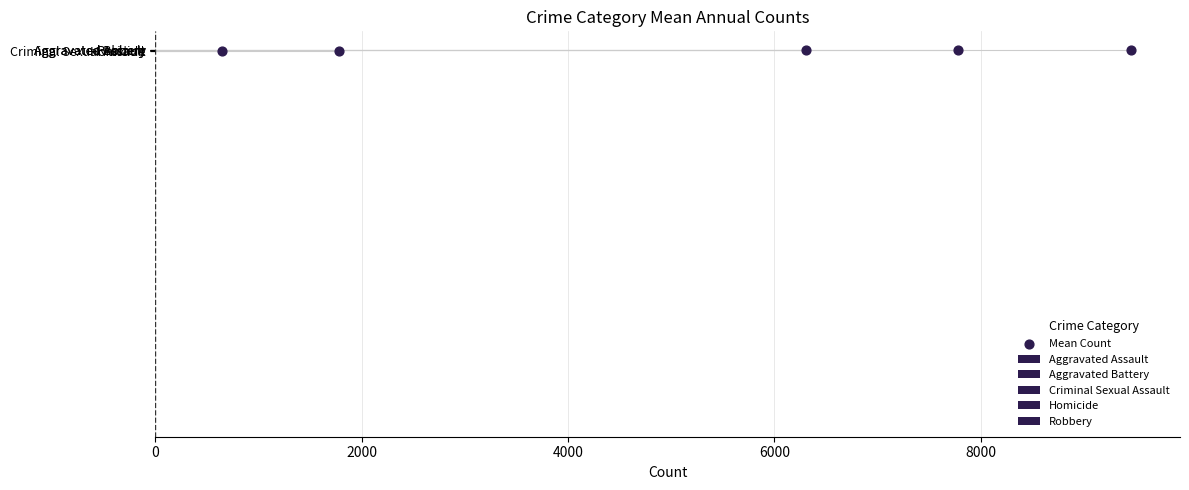

What is the change in value from 0 to 2000?

+1